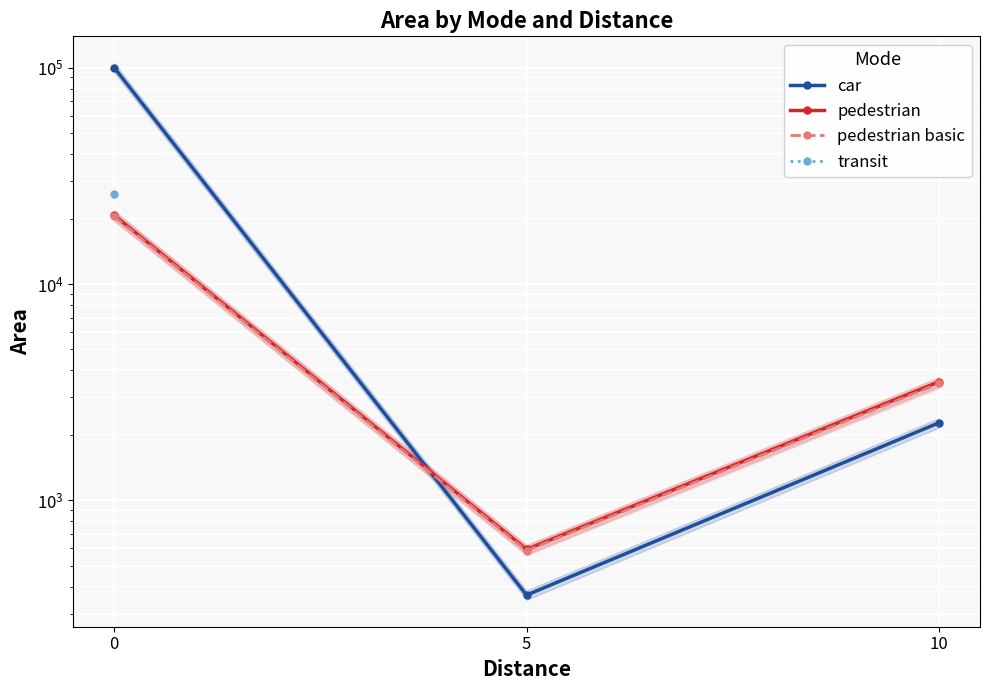

What is the spread (max minus min) of values at 10?

1248.1